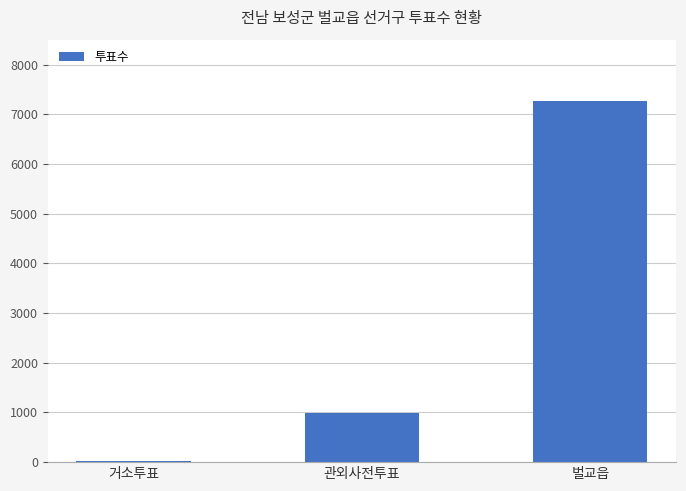

What is the ratio of the value at 관외사전투표 to the value at 벌교읍?

0.1